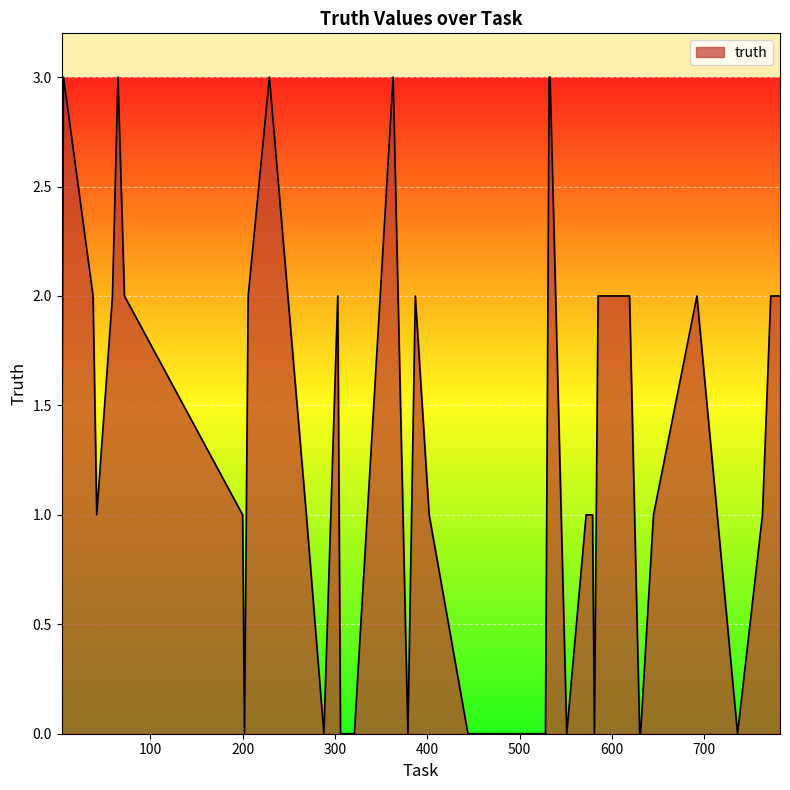

What is the average value?

1